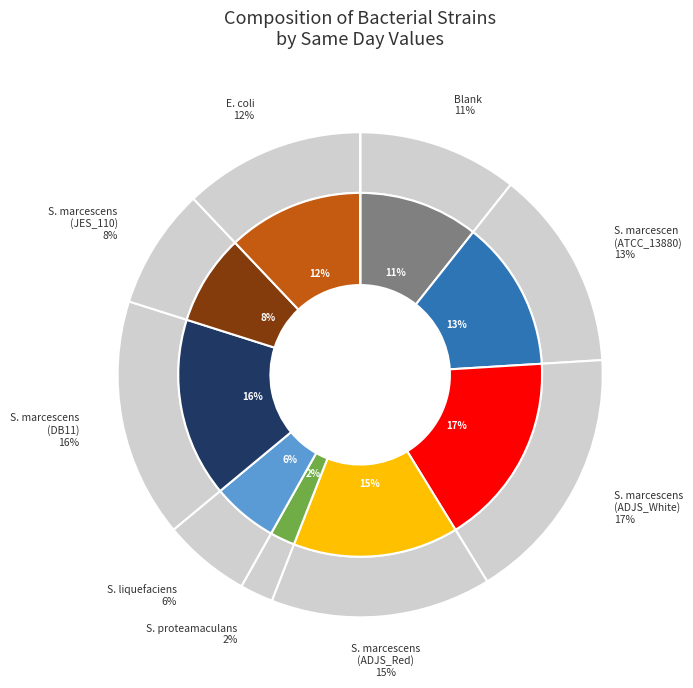

Is Bacillus the majority of the pie?

No